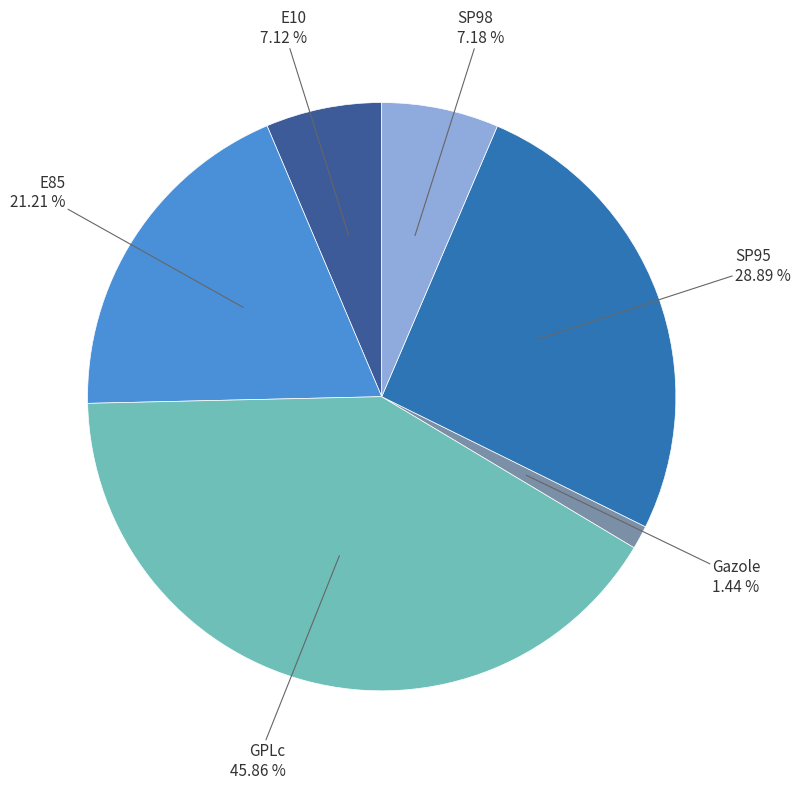

What is the change in value from E10 to E85?

+14.1